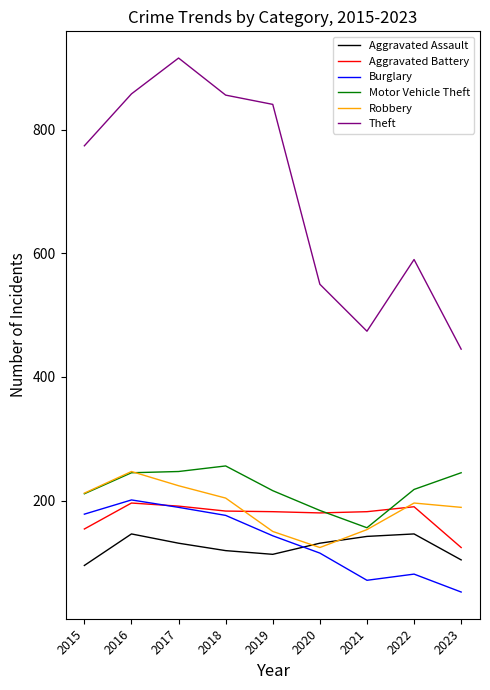

Does the chart display data point markers on the line(s)?

No